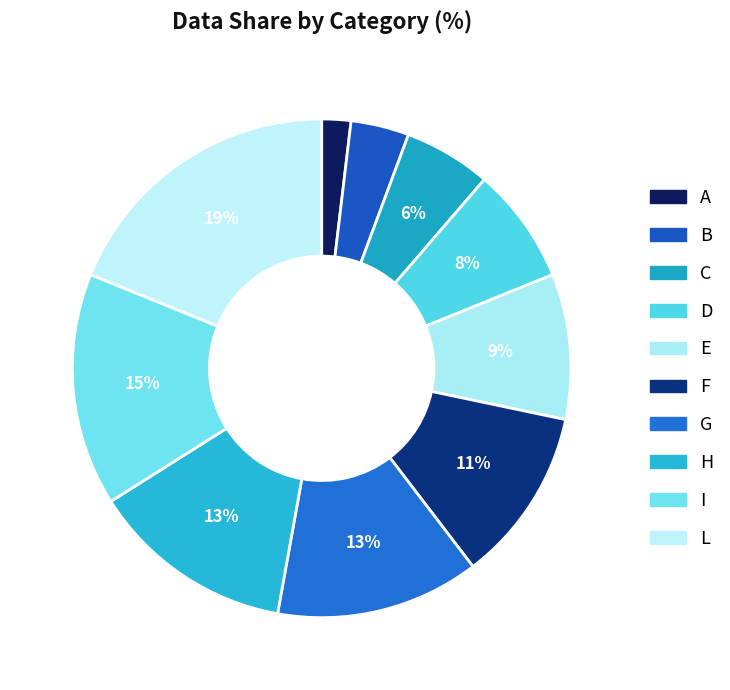

Is there any slice that represents more than half of the pie?

No